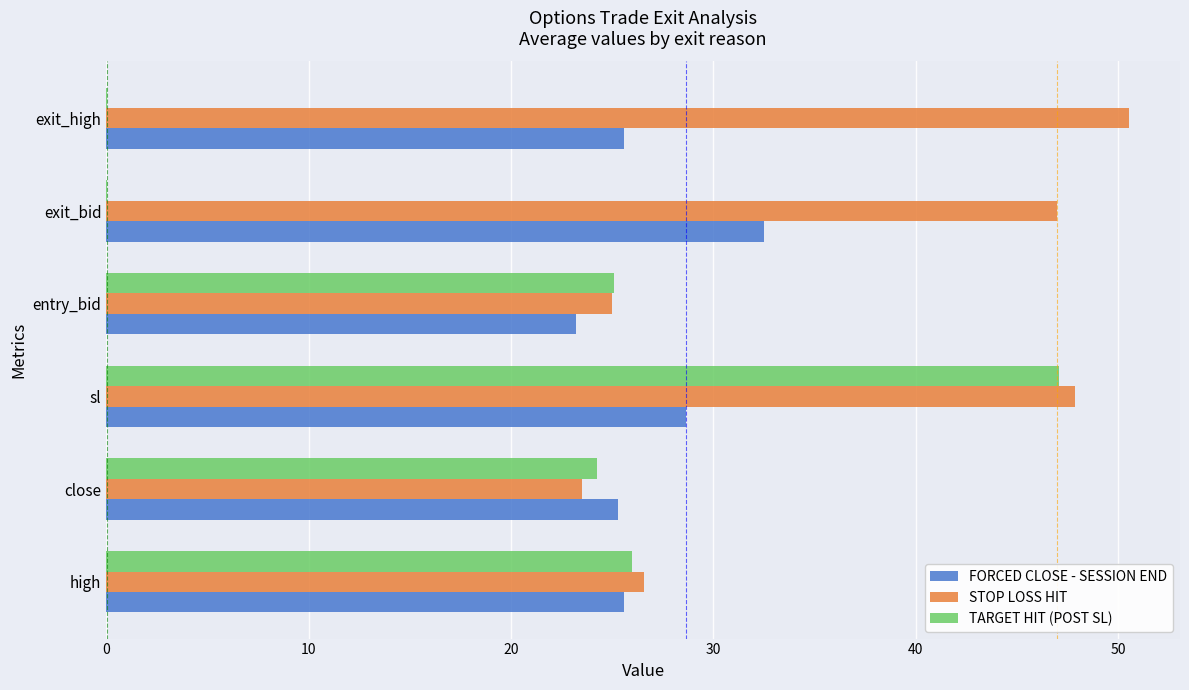

True or false: STOP LOSS HIT has a value of 26.6 at high.

True